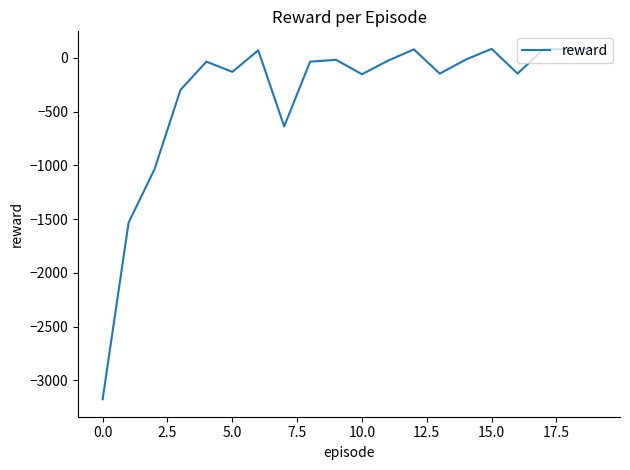

What is the difference between the second highest and second lowest values?

1613